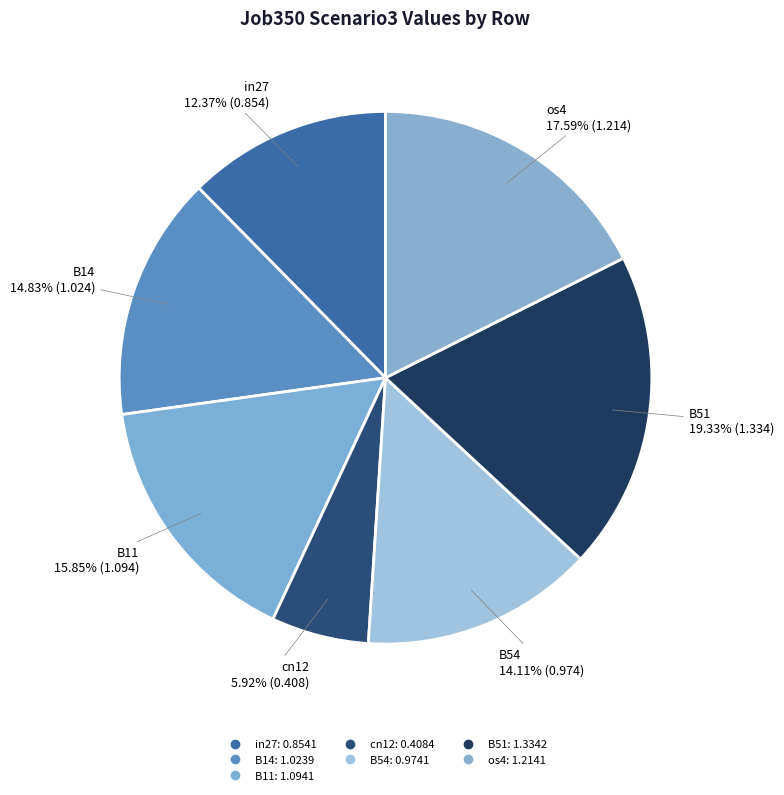

True or false: B54 accounts for 14% of the total.

True